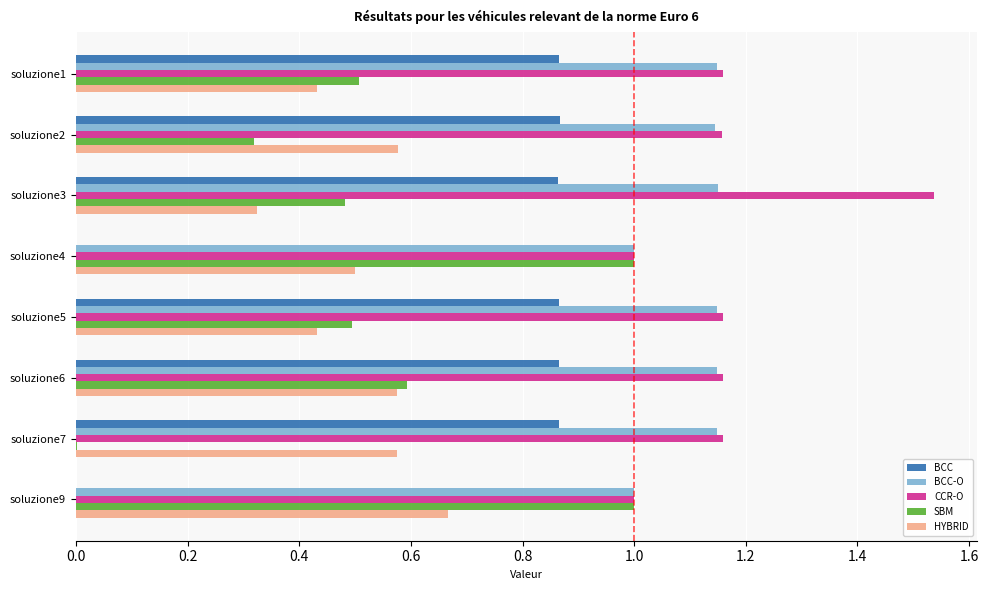

Which series changed the most between soluzione4 and soluzione9?

HYBRID